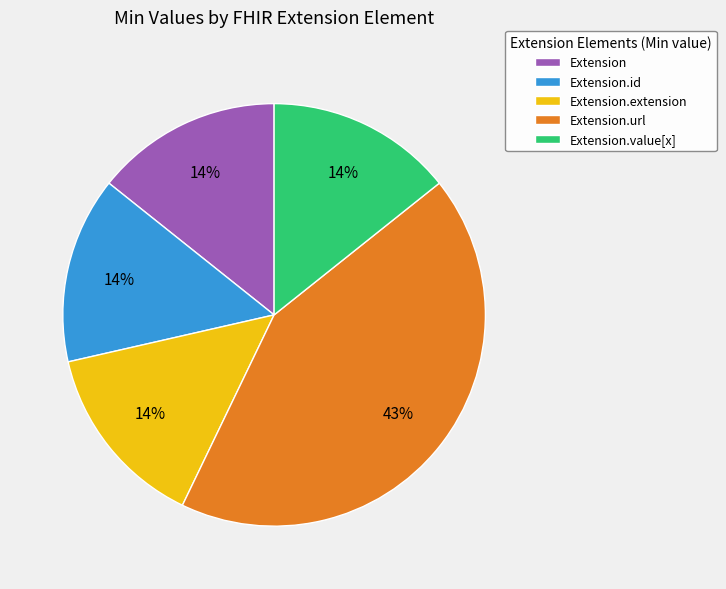

Is it true that Extension.id is 14% of the pie?

True